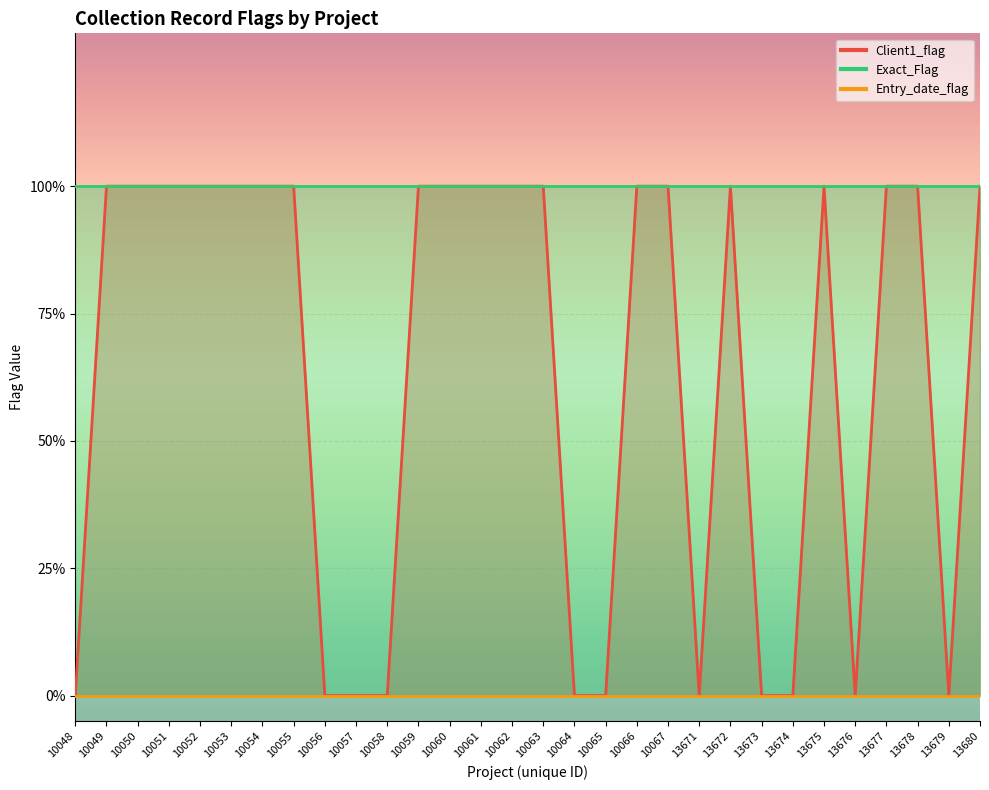

What is the sum of all Client1_flag values?

19